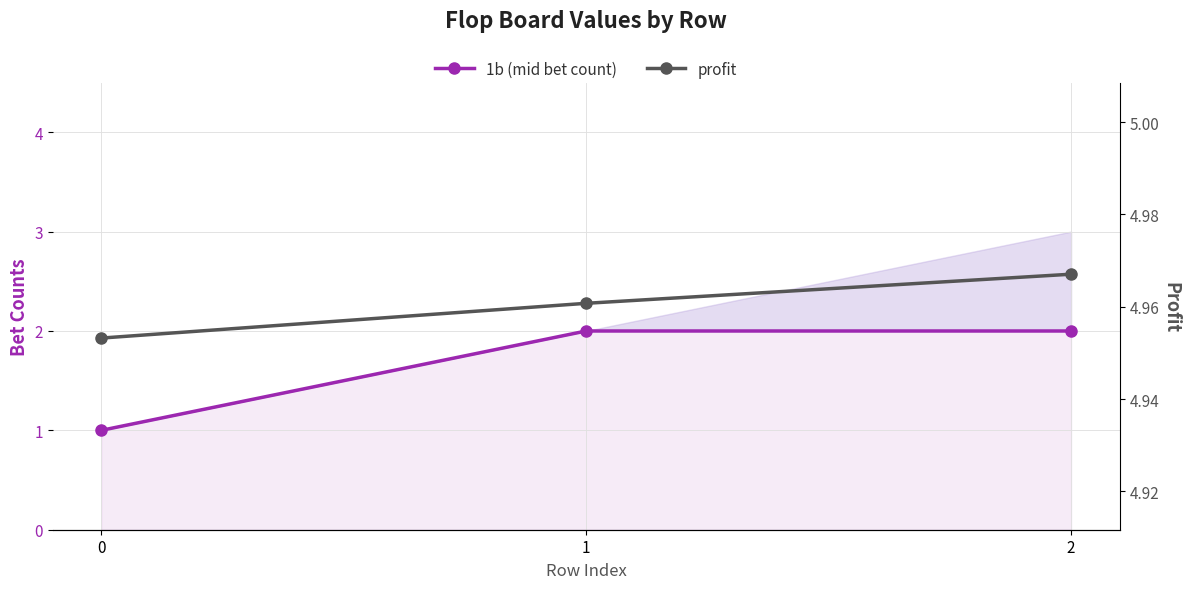

Reading left to right, extract all data points from this chart.

1b (mid bet count): 0=1.0	1=2.0	2=2.0
profit: 0=5.0	1=5.0	2=5.0